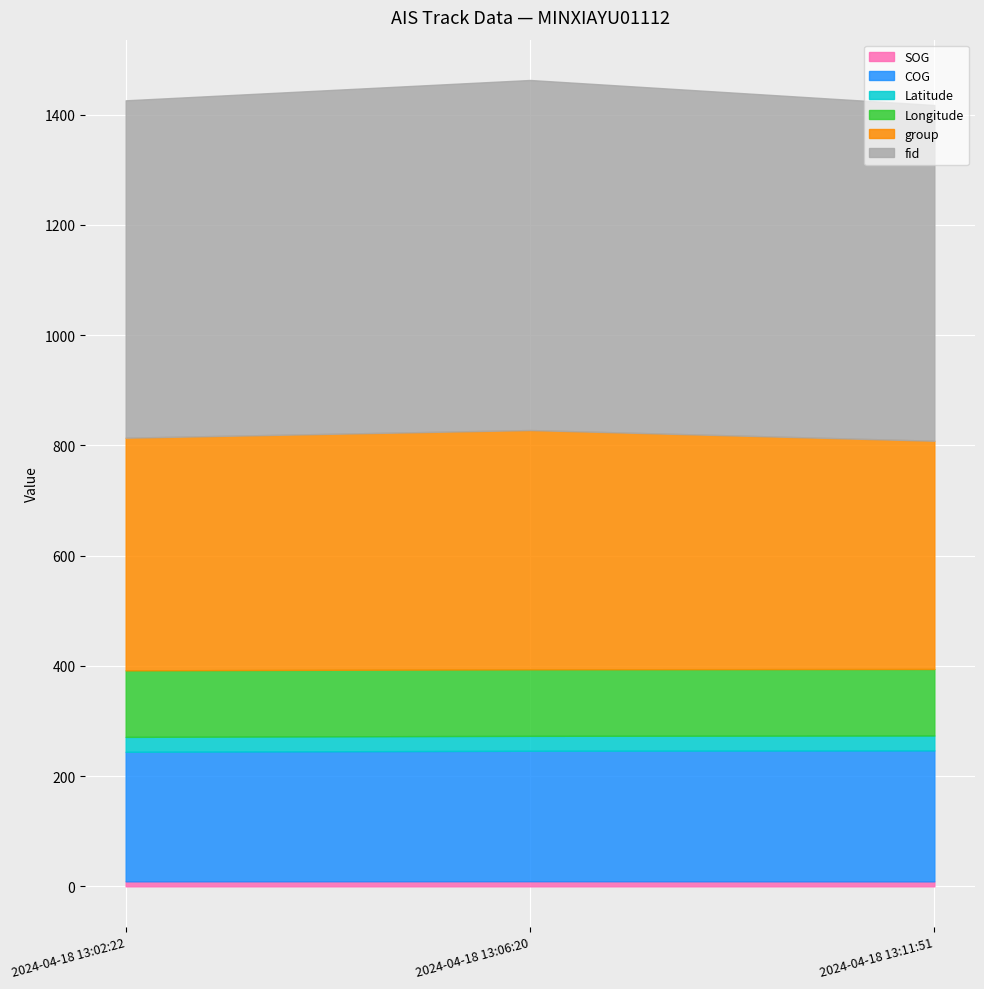

At which category is the sum across all series the highest?

2024-04-18 13:06:20